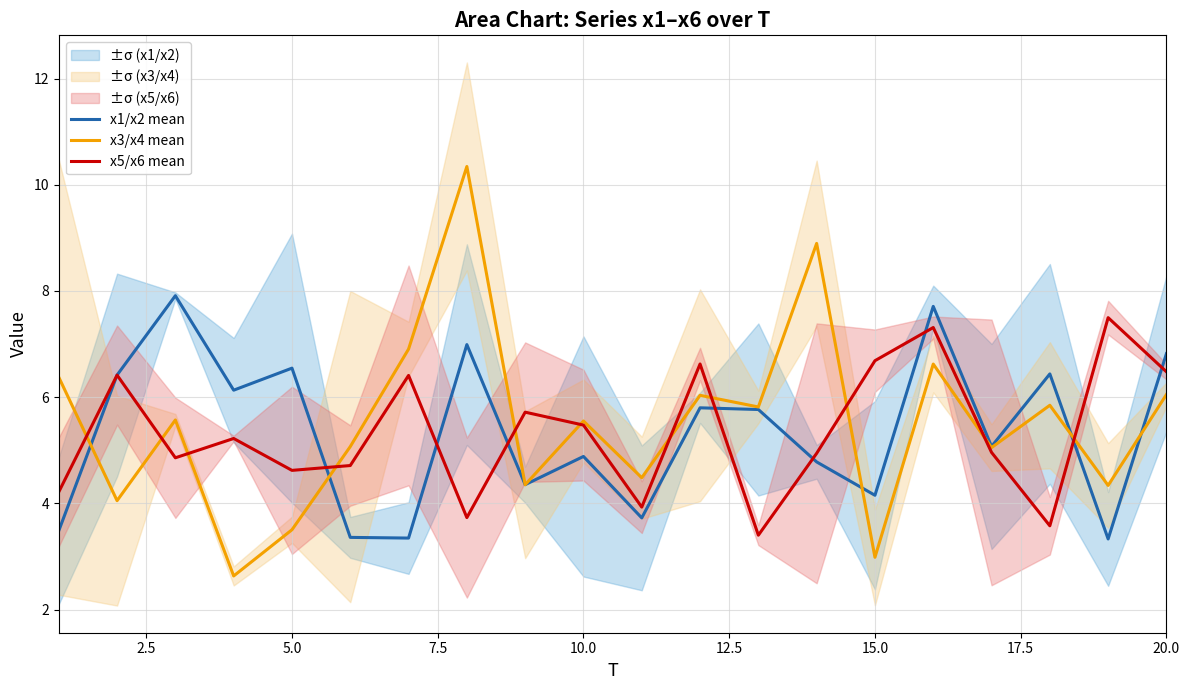

Is it true that x1/x2 mean equals 7.3 at 15.0?

False